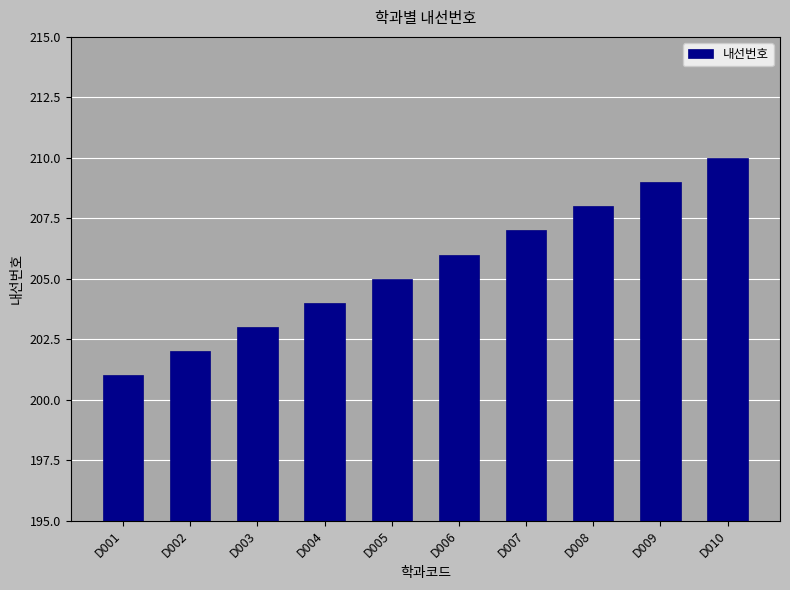

Which category has the highest value across all series?

D010